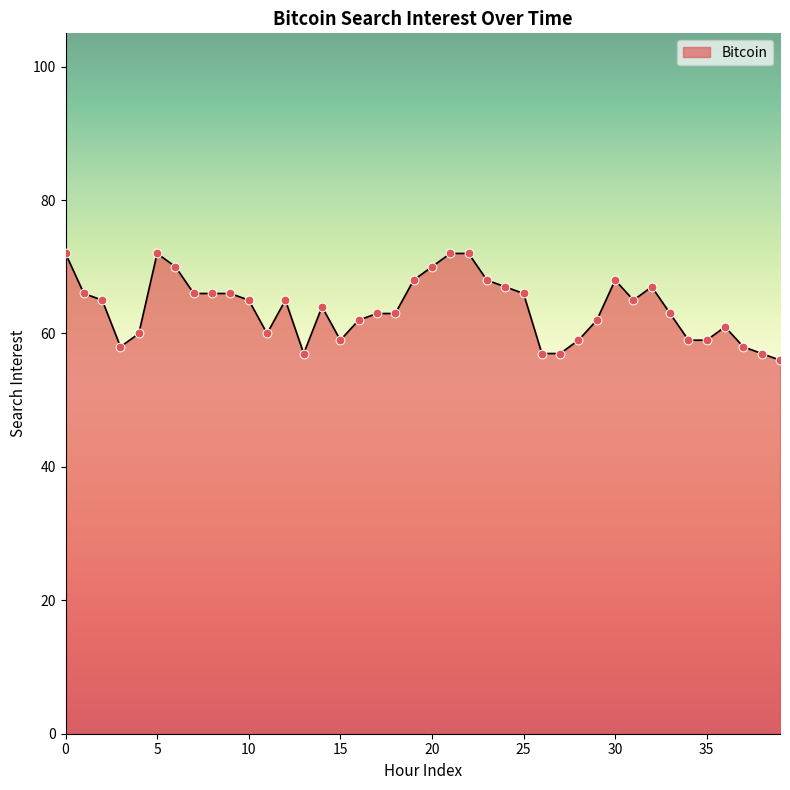

What is the difference between the maximum and minimum values?

16